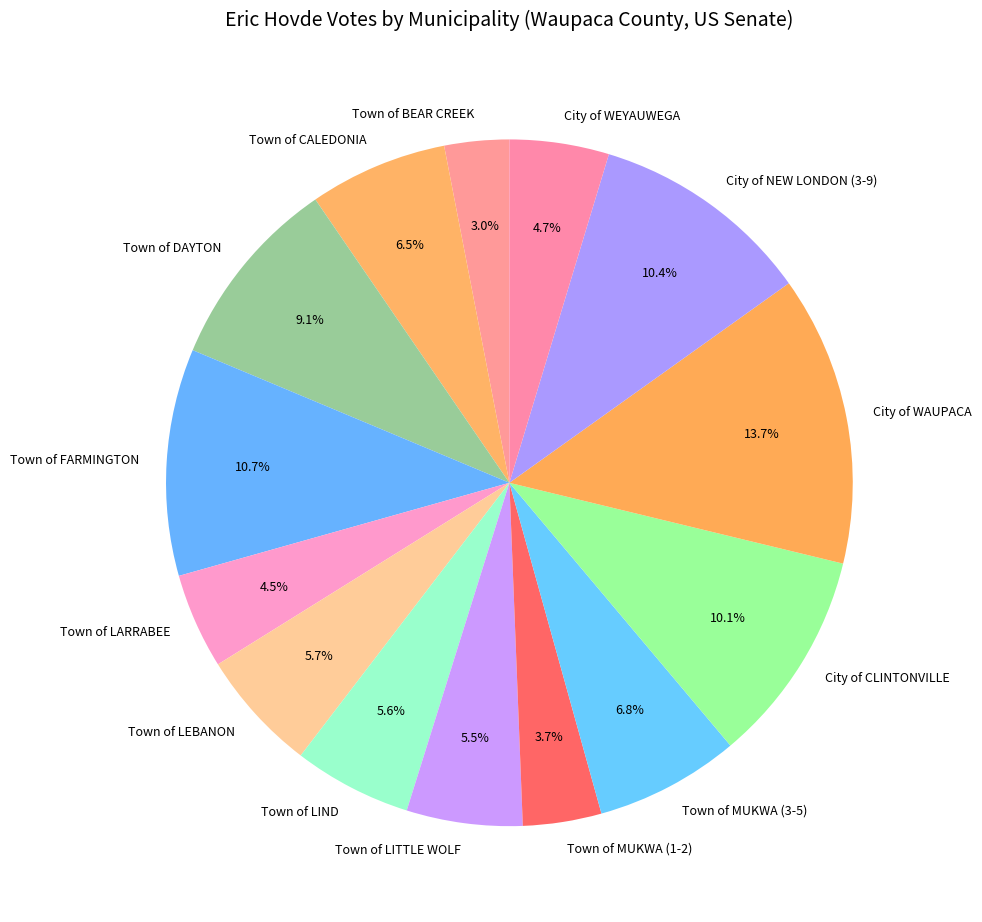

Which category has the biggest portion of the pie?

City of WAUPACA